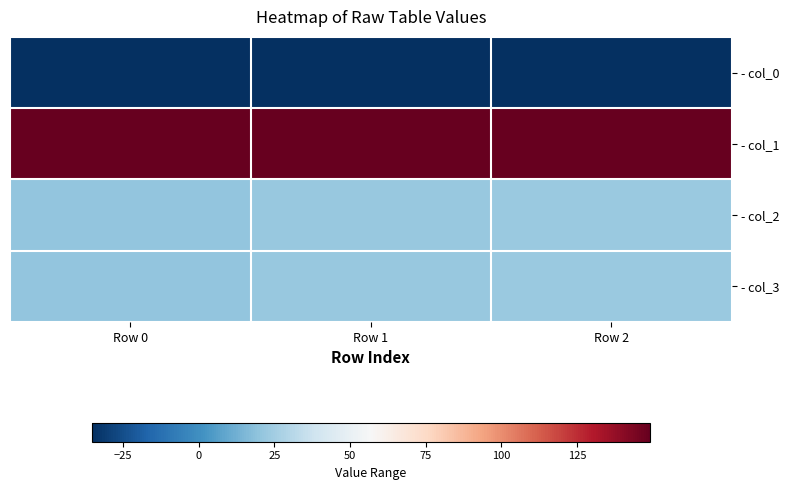

Reading left to right, list all the values displayed in this chart.

- col_0: Row 0=-35.4	Row 1=-35.4	Row 2=-35.4
- col_1: Row 0=149.2	Row 1=149.2	Row 2=149.2
- col_2: Row 0=20.7	Row 1=21.8	Row 2=22.9
- col_3: Row 0=20.7	Row 1=21.8	Row 2=22.9